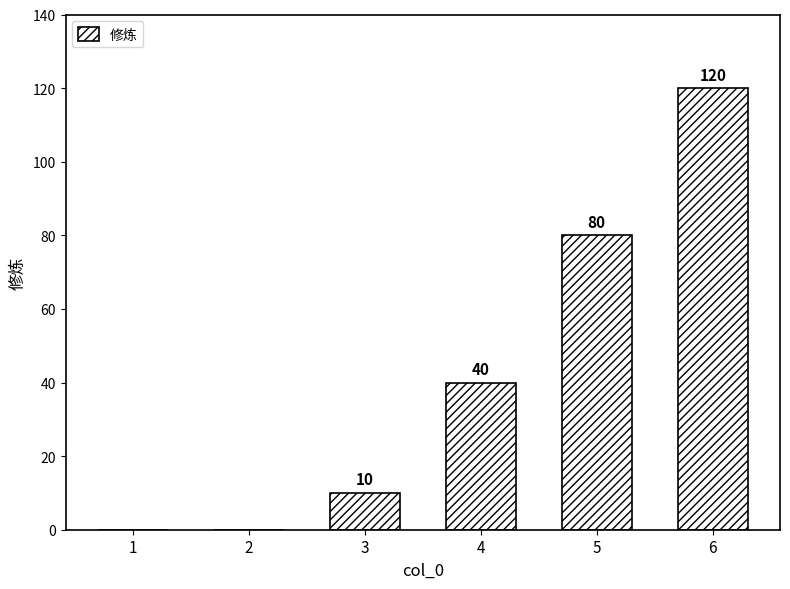

Reading left to right, what are all the values shown in this chart?

0	0	10	40	80	120